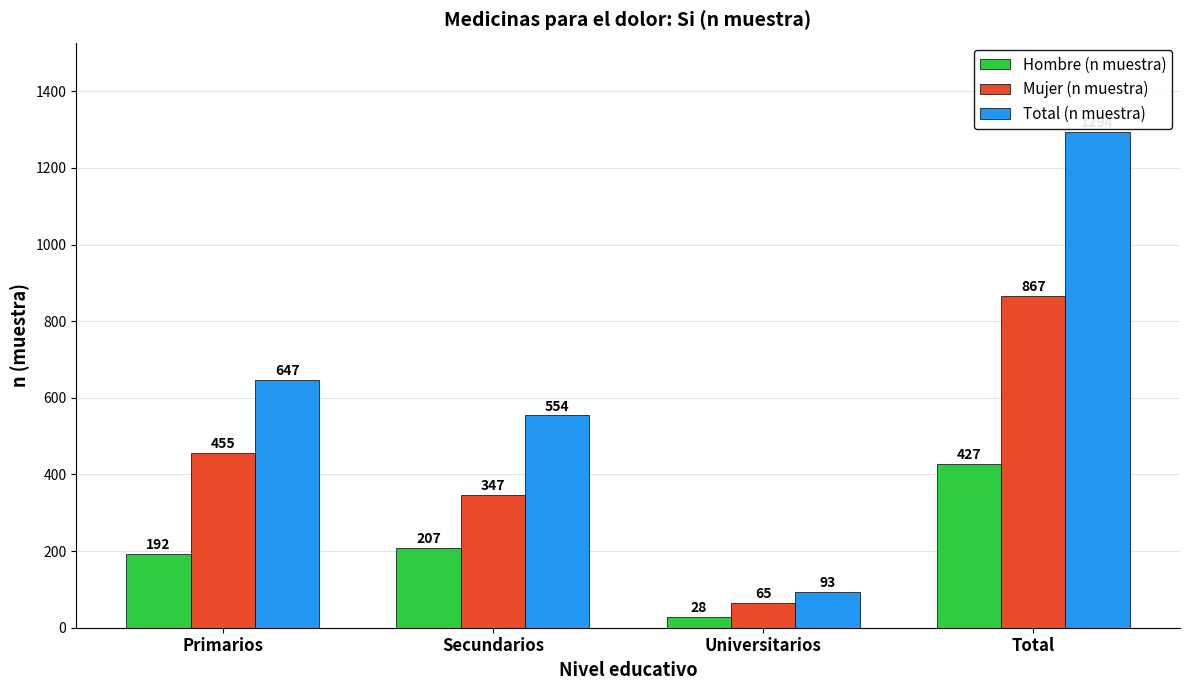

What is the value of the Mujer (n muestra) bar at the 3rd from the left?

65